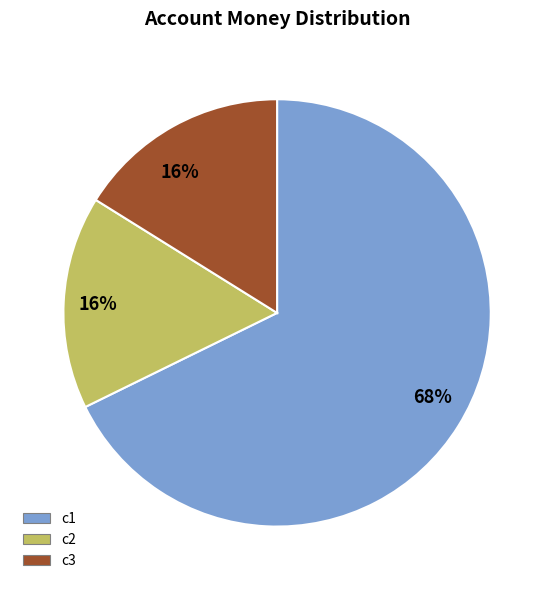

To the nearest percent, what is the difference between the largest and smallest slice percentages?

52%